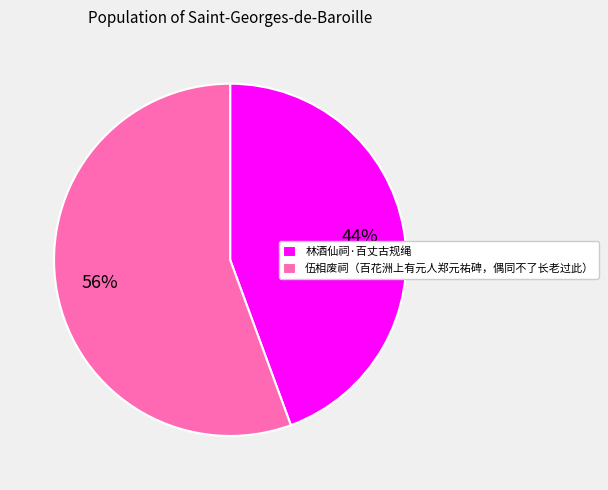

Which category has the biggest portion of the pie?

伍相废祠（百花洲上有元人郑元祐碑，偶同不了长老过此）